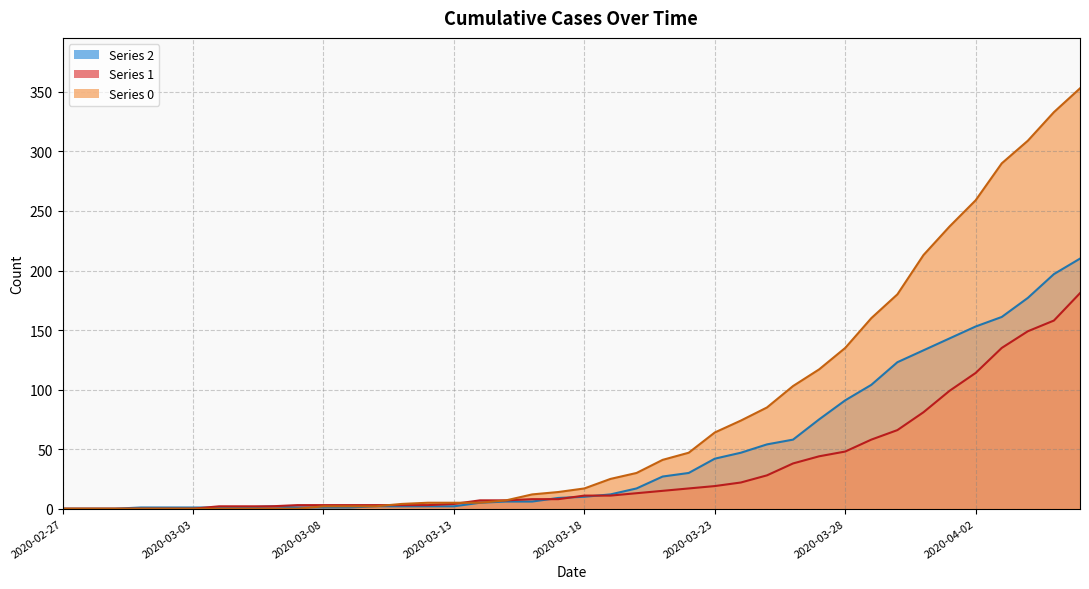

The value of 0 at 2020-03-11 is 4. True or false?

True